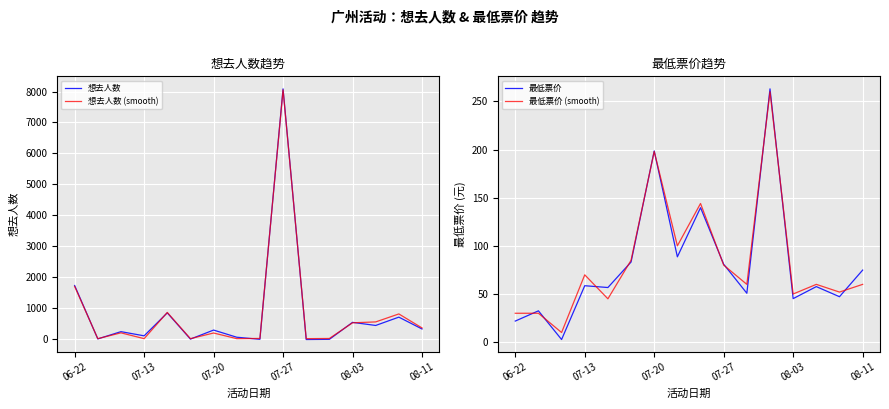

Is the value of 想去人数 (smooth) at 07-20 greater than the value of 想去人数 at 06-22?

No